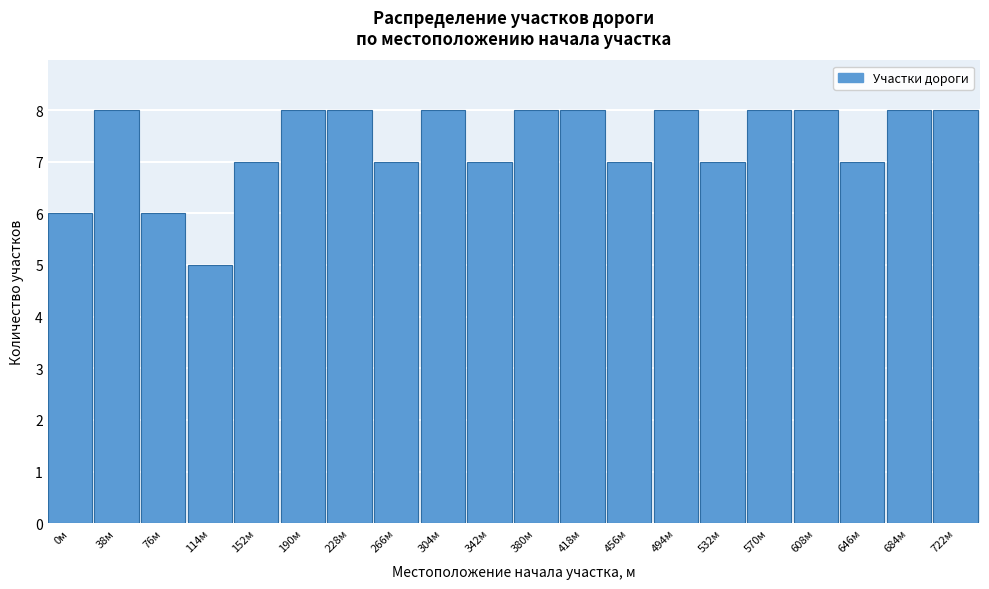

Reading left to right, transcribe all the data shown in this chart.

0м=6	38м=8	76м=6	114м=5	152м=7	190м=8	228м=8	266м=7	304м=8	342м=7	380м=8	418м=8	456м=7	494м=8	532м=7	570м=8	608м=8	646м=7	684м=8	722м=8